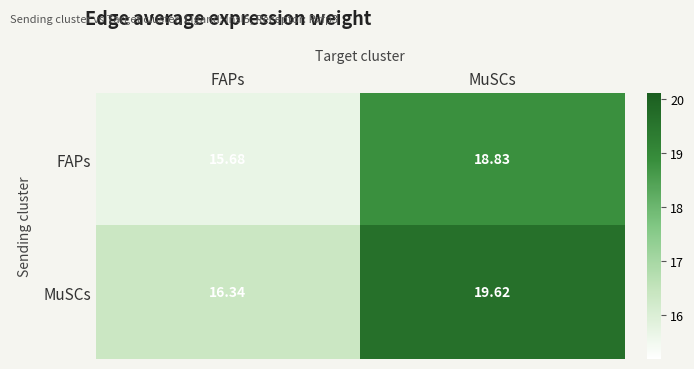

Which series has the largest range (max minus min)?

MuSCs